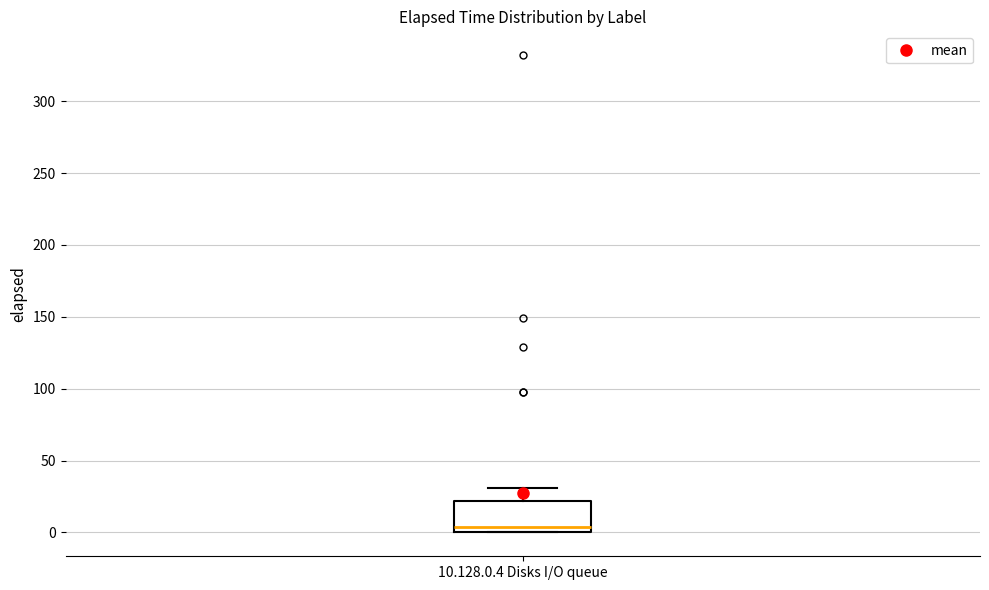

Transcribe this box plot: give where the median line is, the range the box spans, and where the two whiskers end, as read against the y-axis. The values are not printed on the chart, so give them approximately, as read against the axis.

median 5, box 0 to 20, whiskers 0 to 30